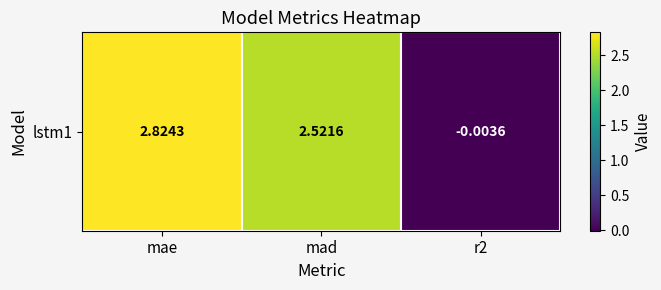

Which label corresponds to the smallest value in the chart?

r2